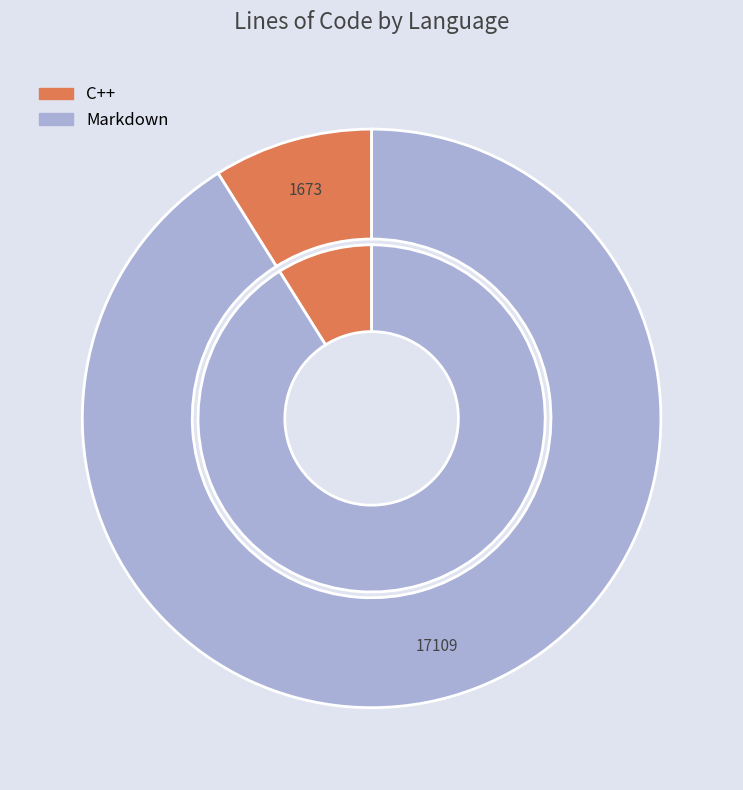

True or false: C++ accounts for 18% of the total.

False